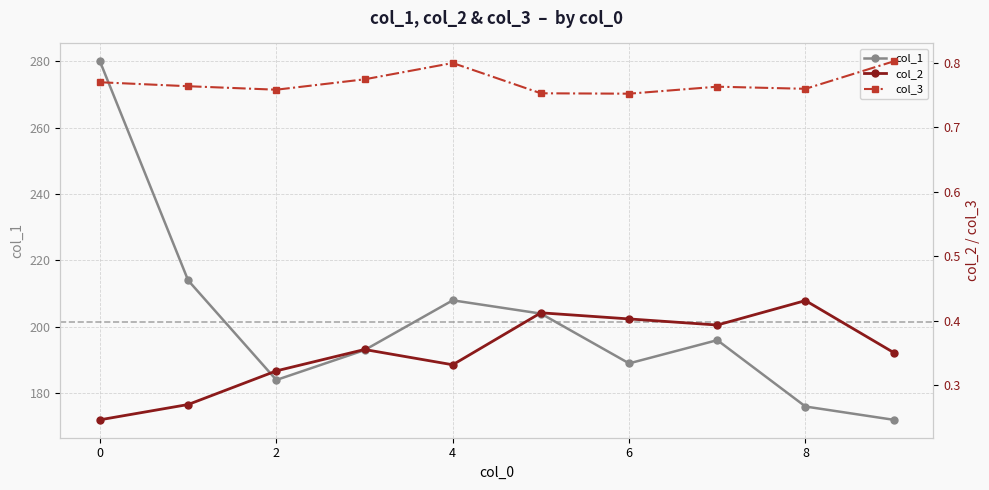

True or false: col_1 has more than 0 interior local peaks.

True